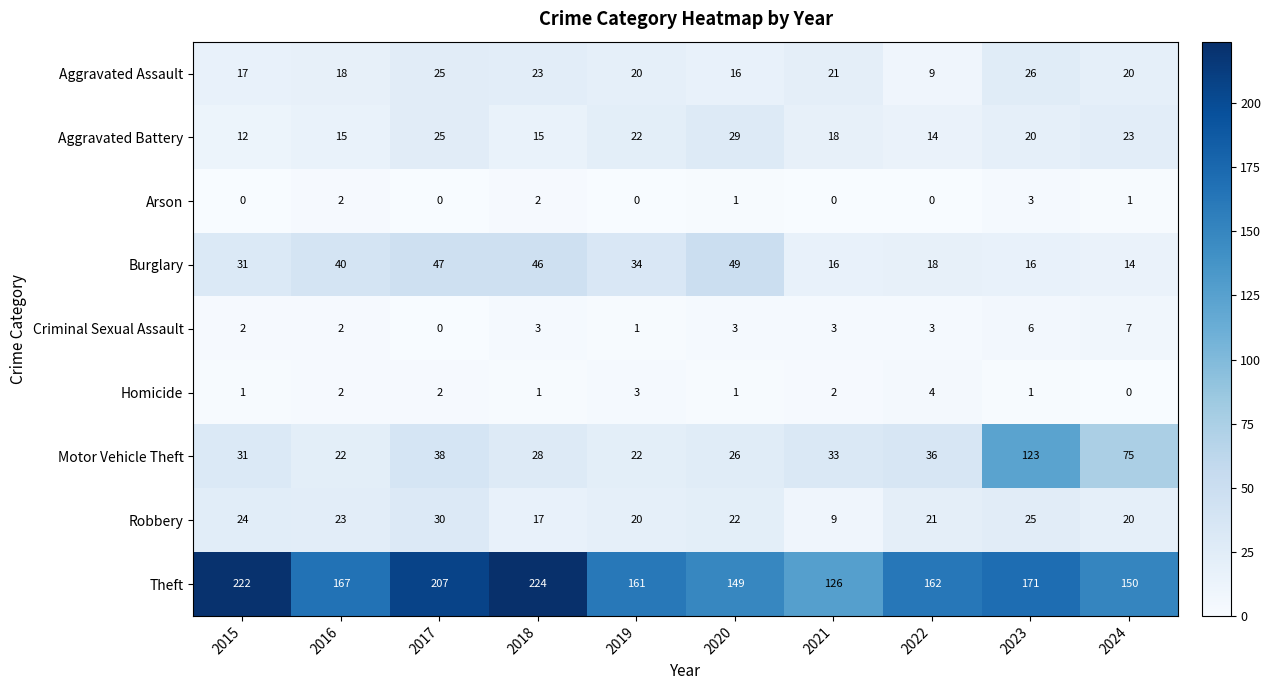

What is the sum of all Burglary values?

311